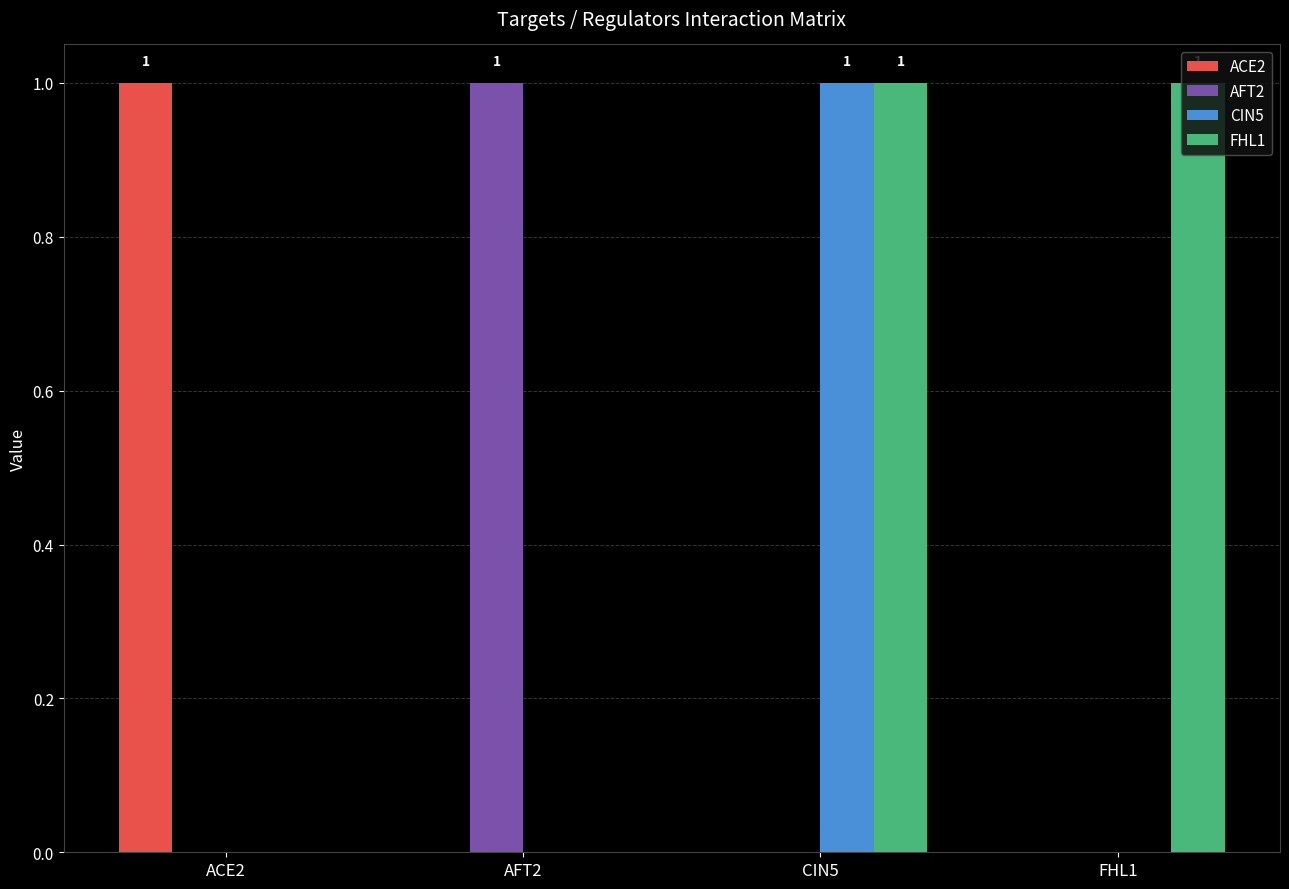

How many groups of bars are there?

4